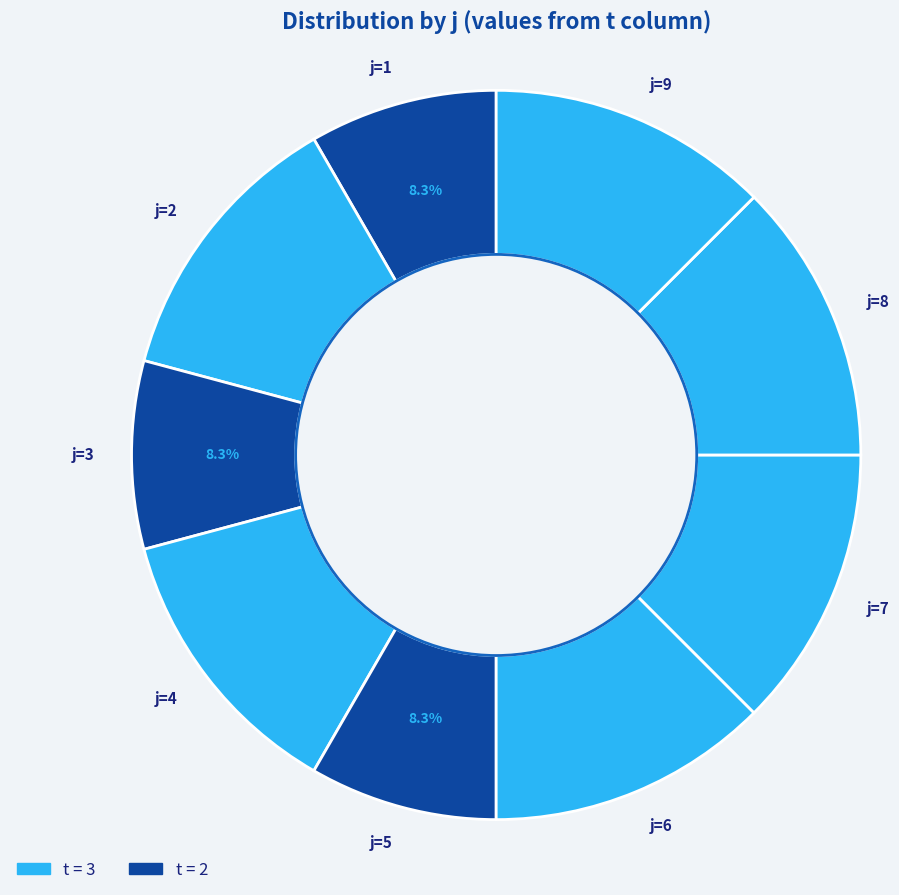

Is there a majority slice in this chart?

No